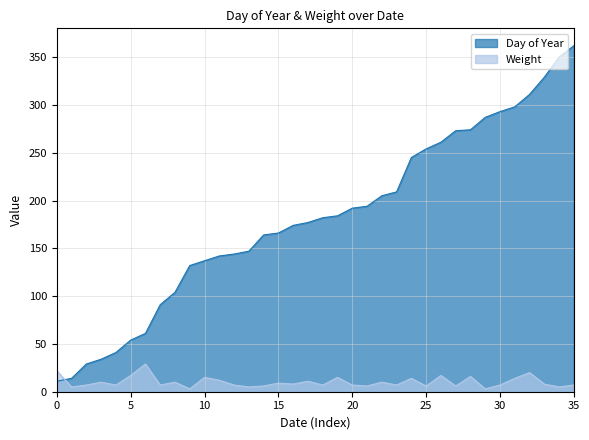

Is it true that Weight equals 15 at 10?

True